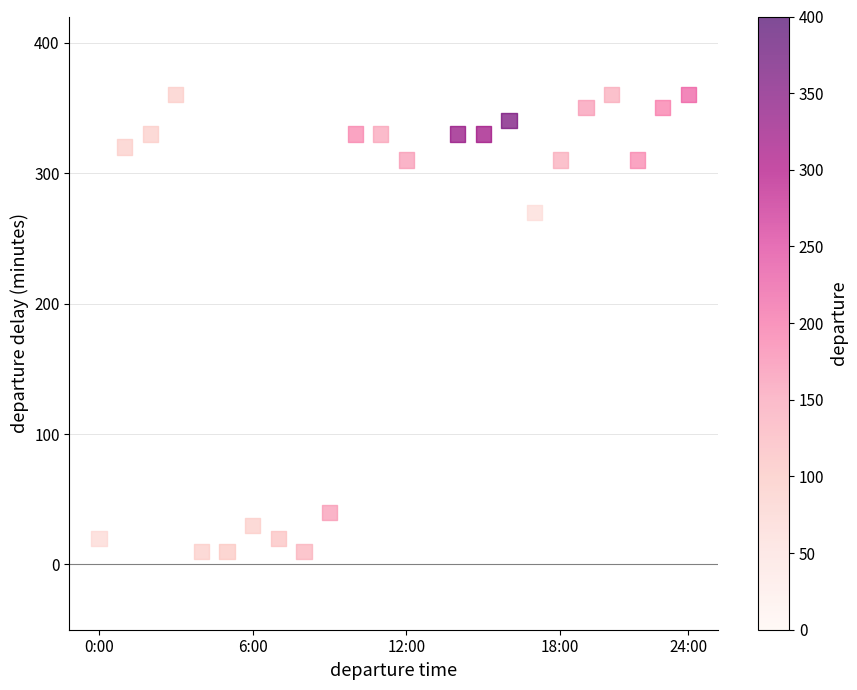

What Y value in the scatter plot is closest to 185?

270